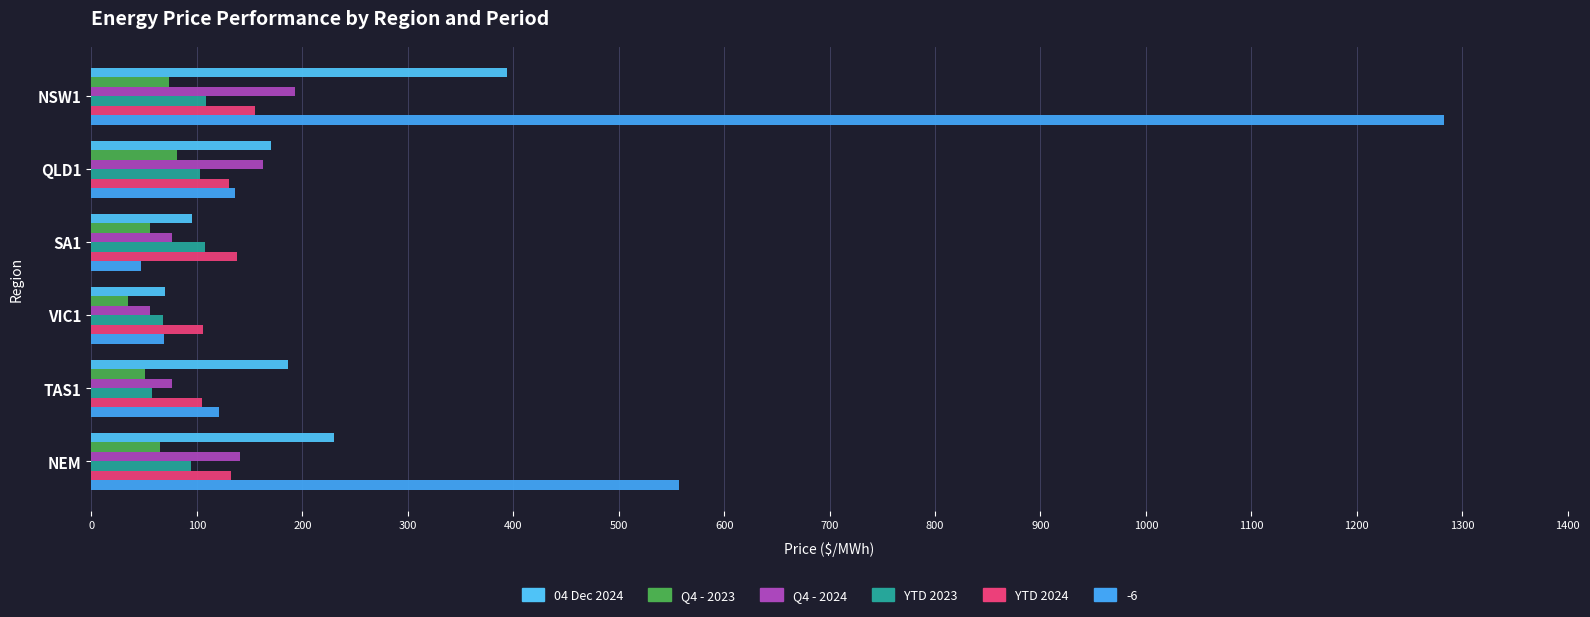

What is the sum of all Q4 - 2024 values?

704.9